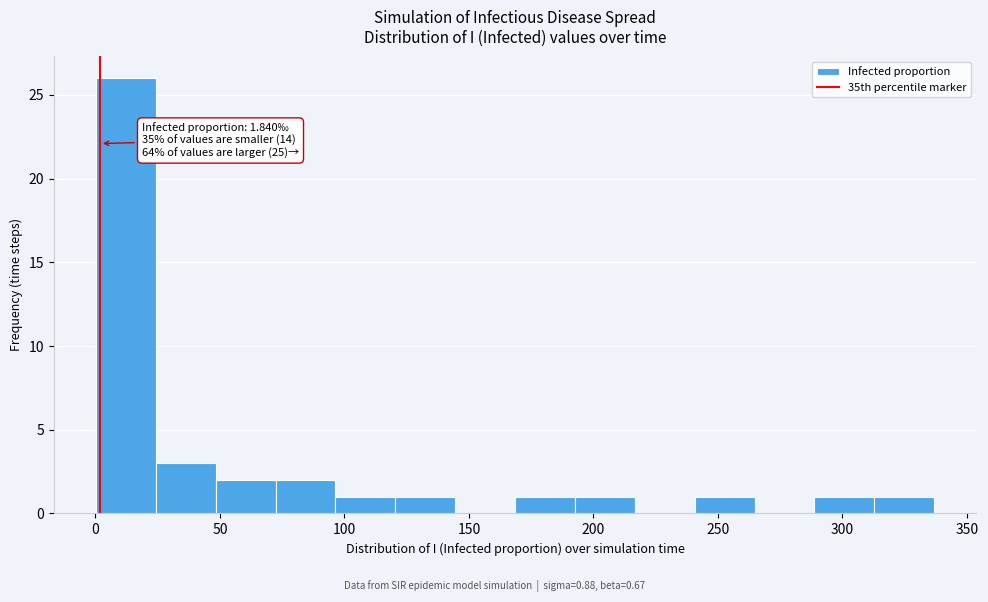

Over which range of the x-axis is the bar tallest?

0 to 25